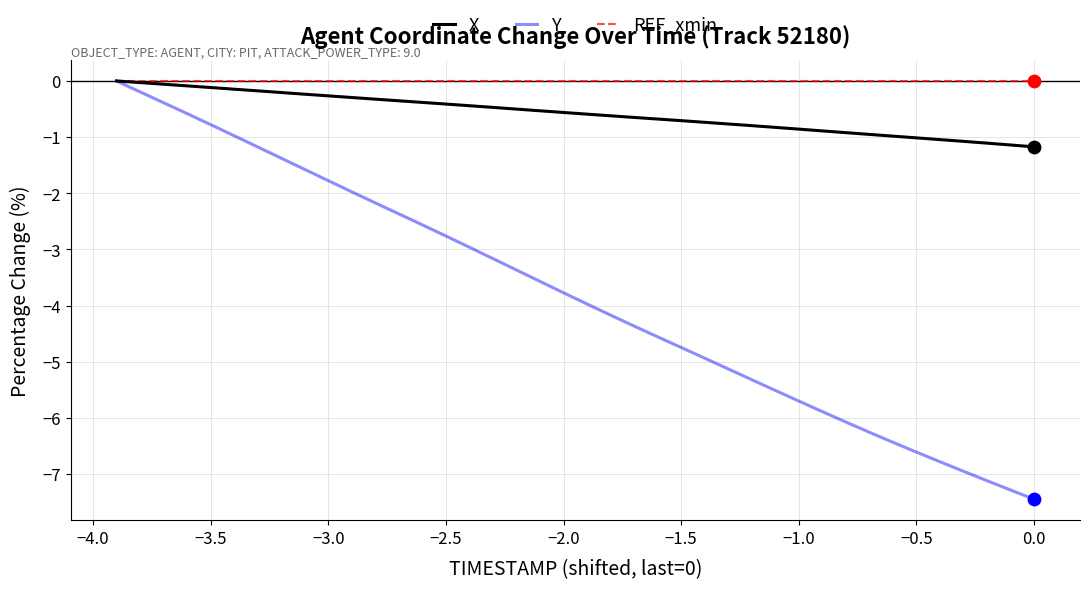

Which series has the largest range (max minus min)?

Y